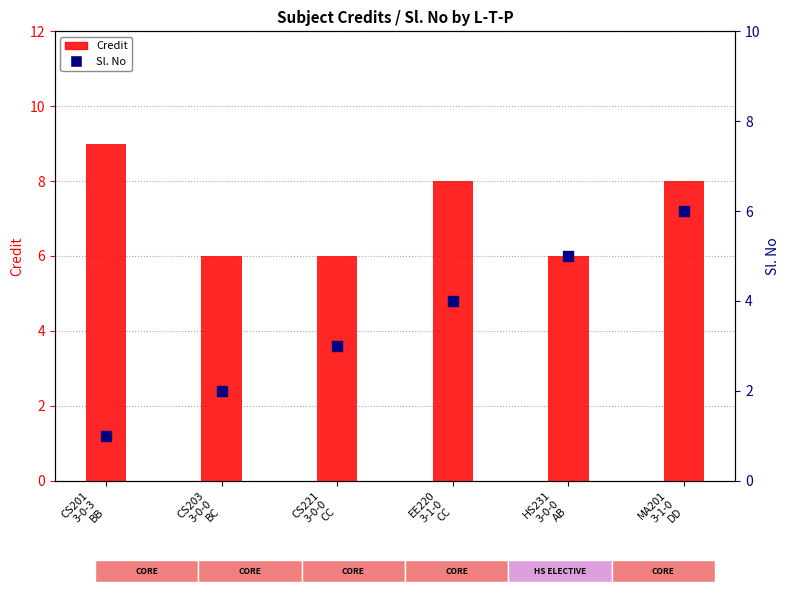

Which series reaches the maximum Y coordinate?

Credit